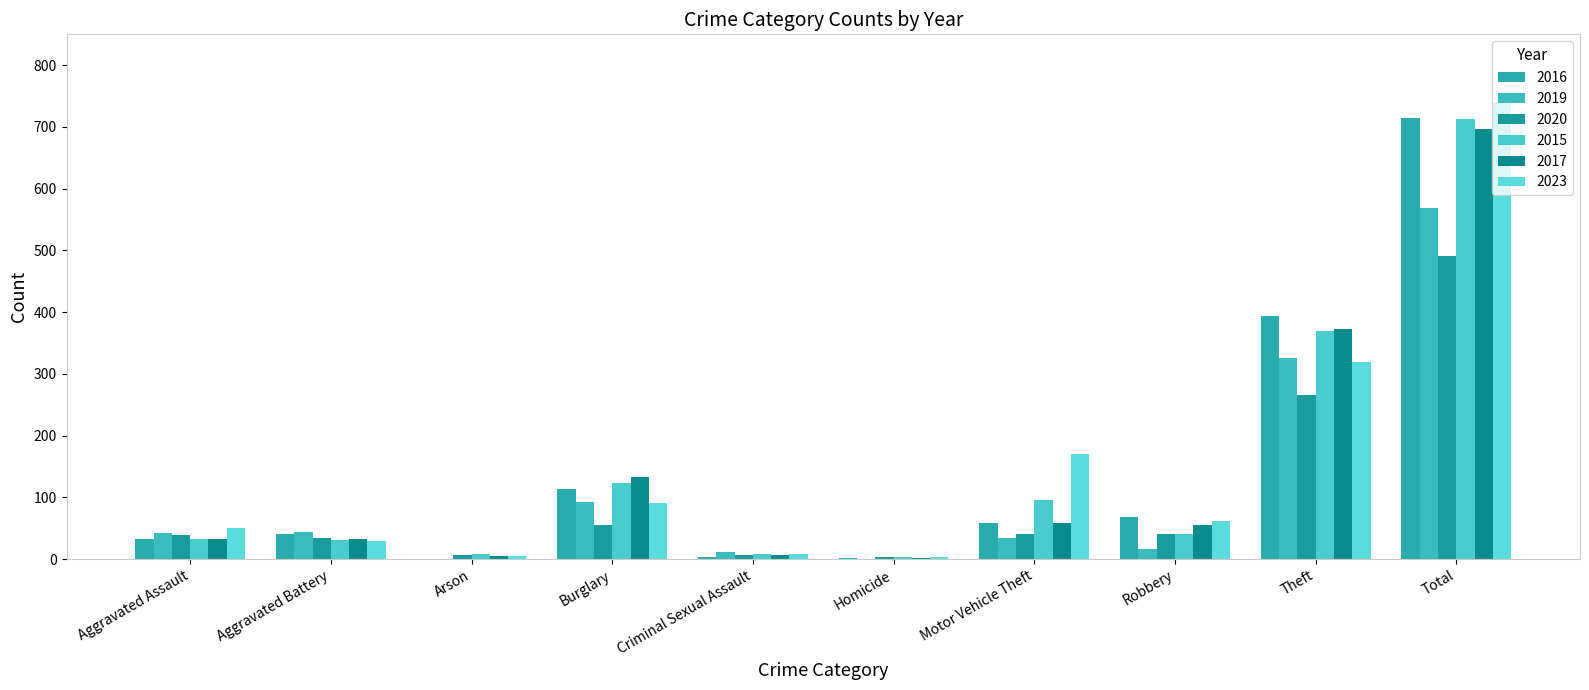

What position from the left is Aggravated Assault?

1